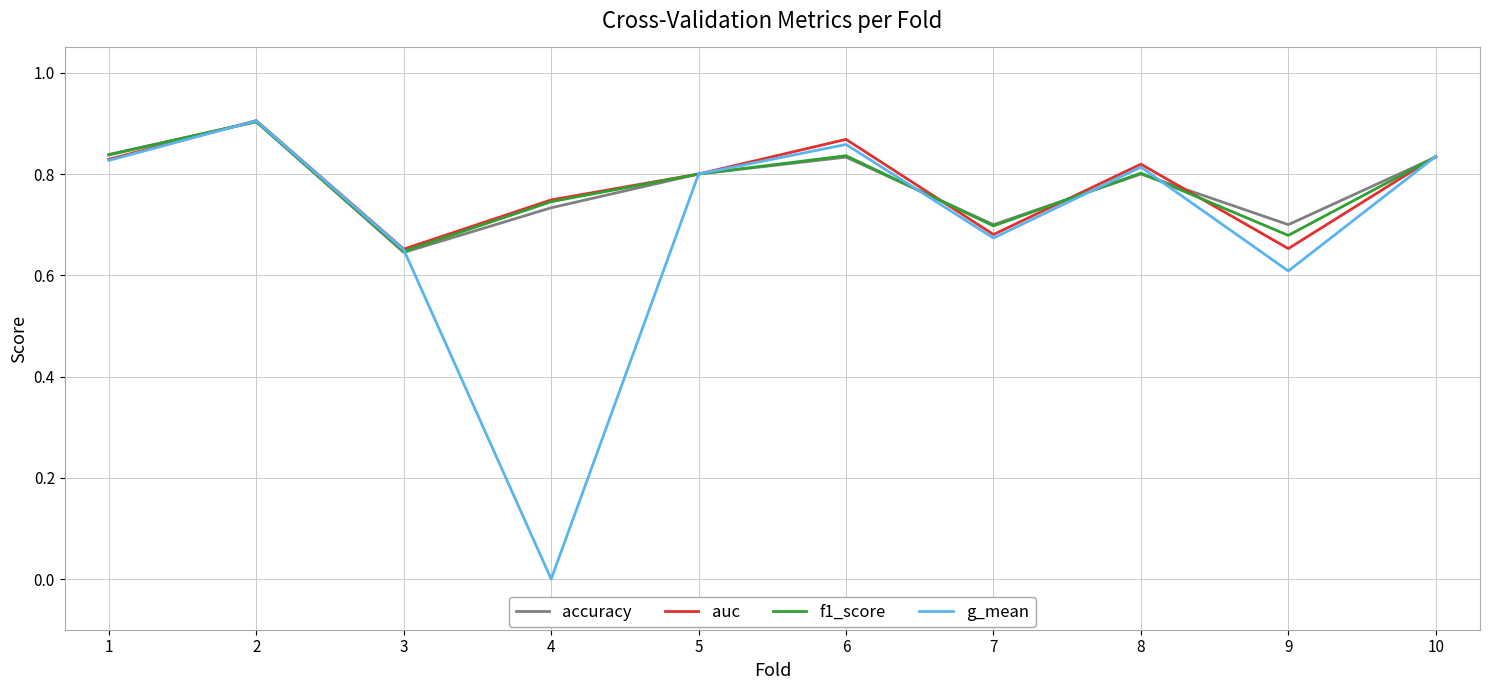

What is the total value across all series at 8?

3.2